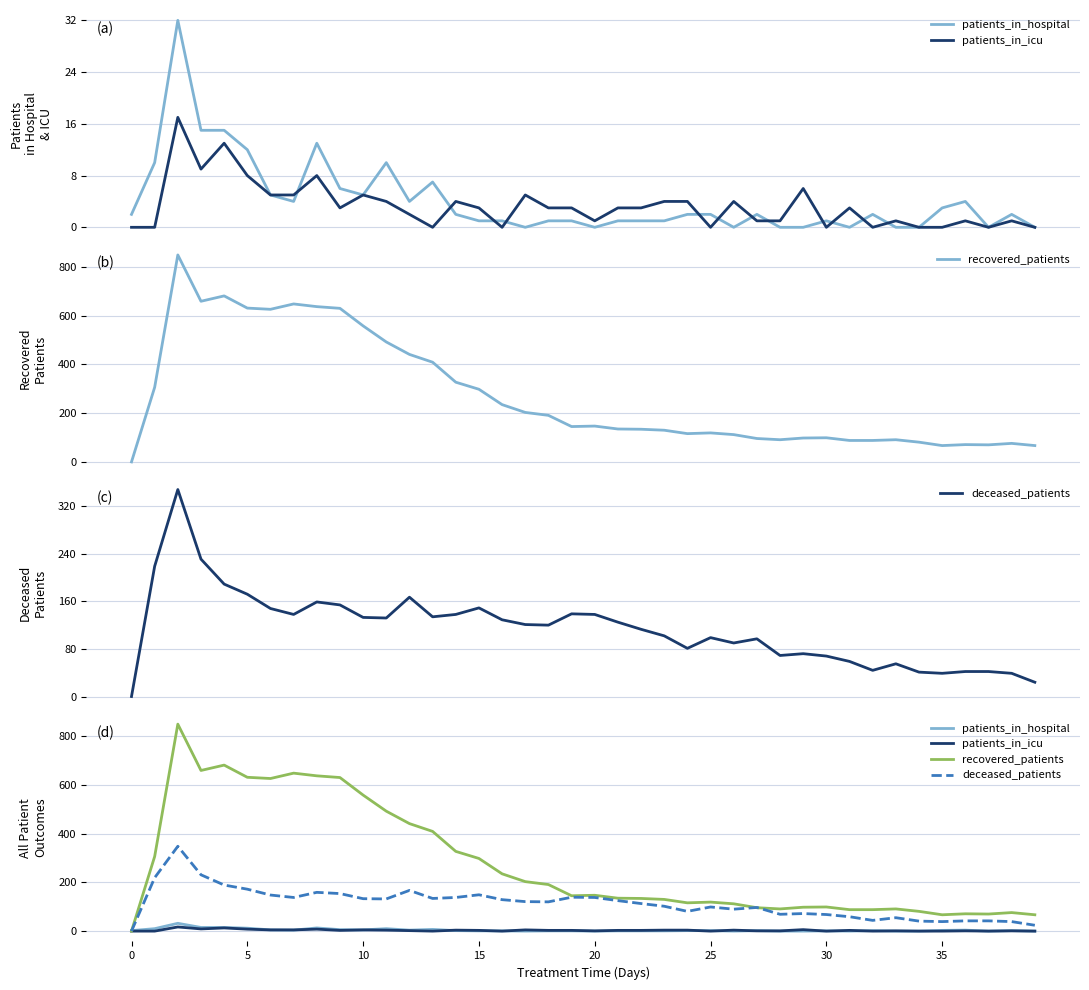

How many lines are shown in the chart?

4